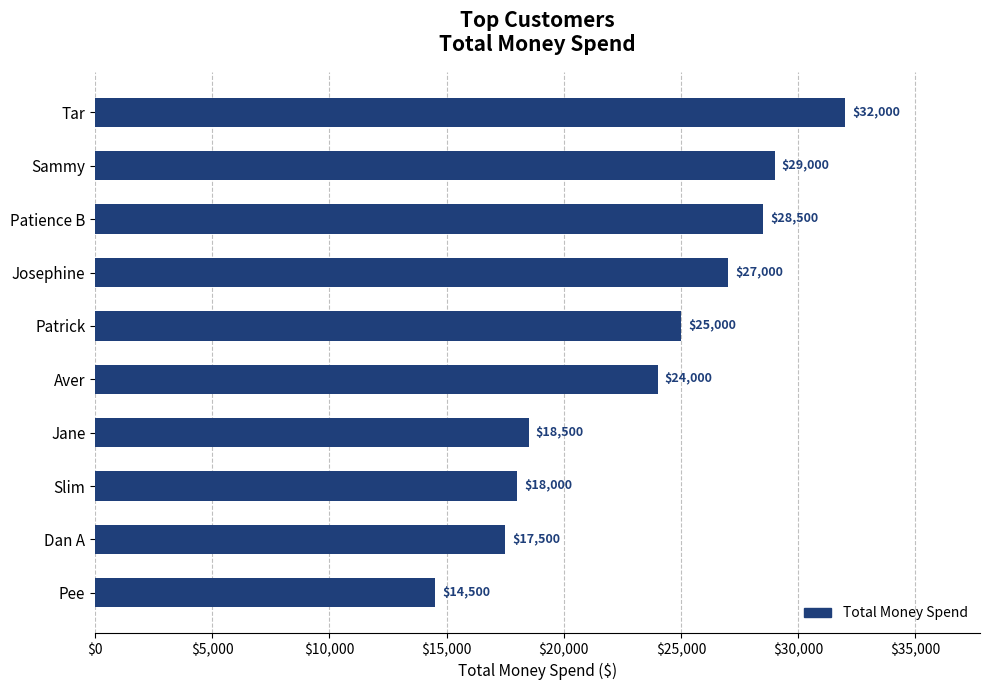

What is the difference between the maximum and minimum values?

17500